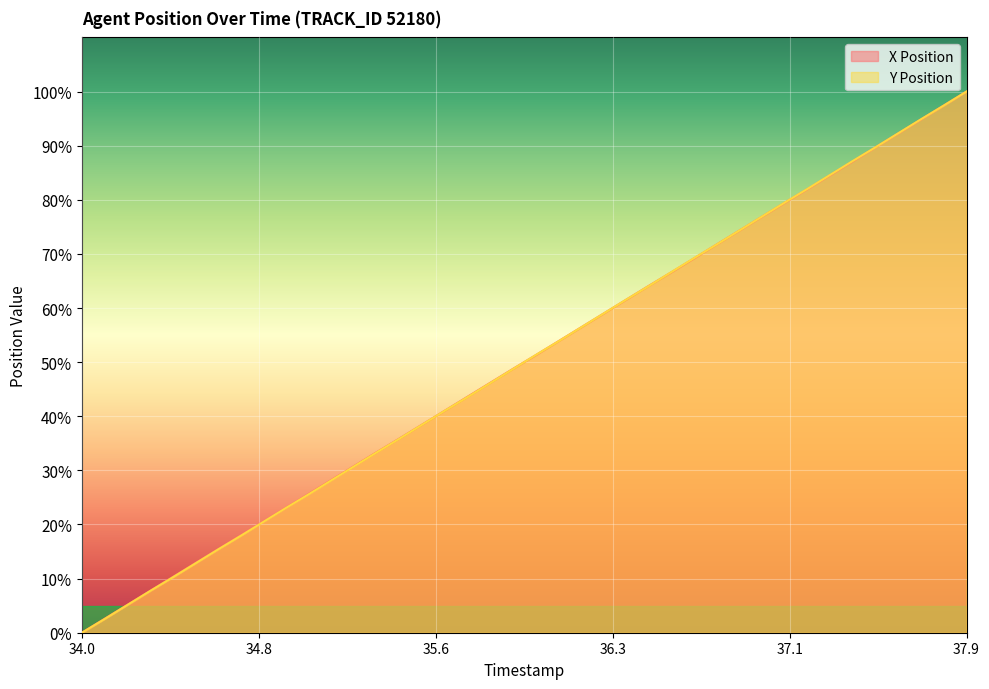

Rank the series by their average value, from highest to lowest.

X Position, Y Position